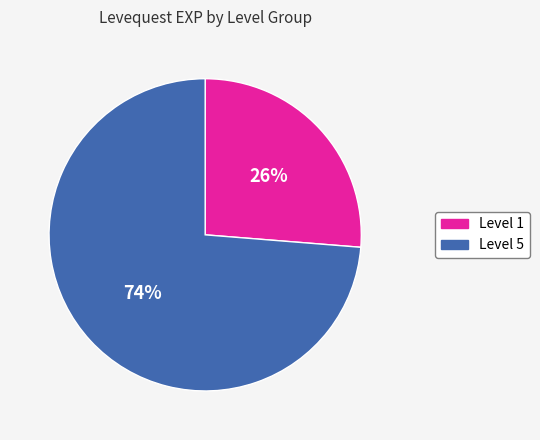

How many slices are in this pie chart?

2